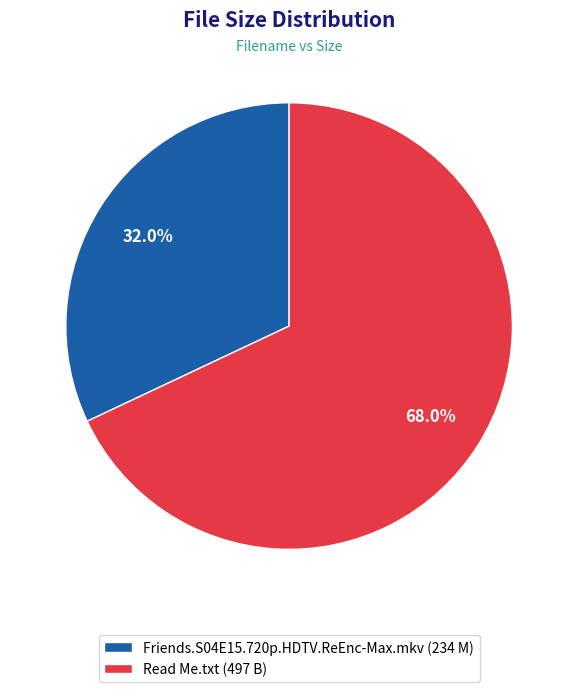

What is the smallest slice in the pie chart?

Friends.S04E15.720p.HDTV.ReEnc-Max.mkv (234 M)